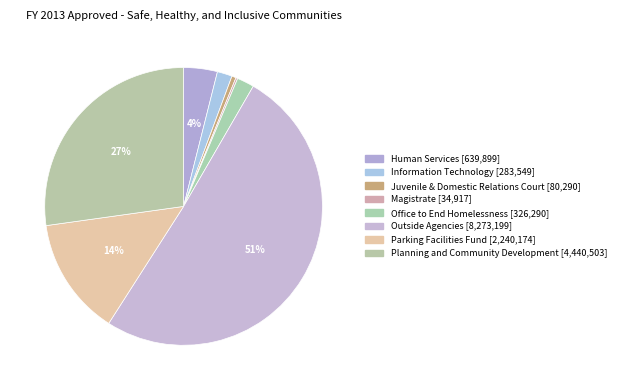

How many slices are in this pie chart?

8